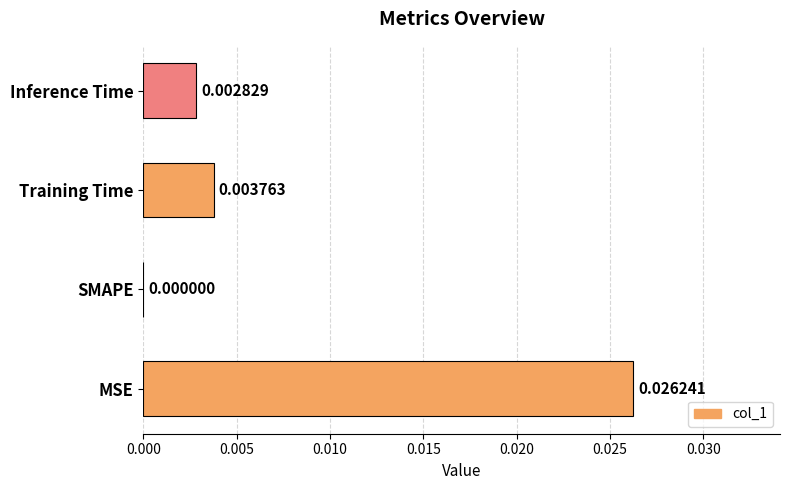

Where is the data nearest to the value 0?

SMAPE